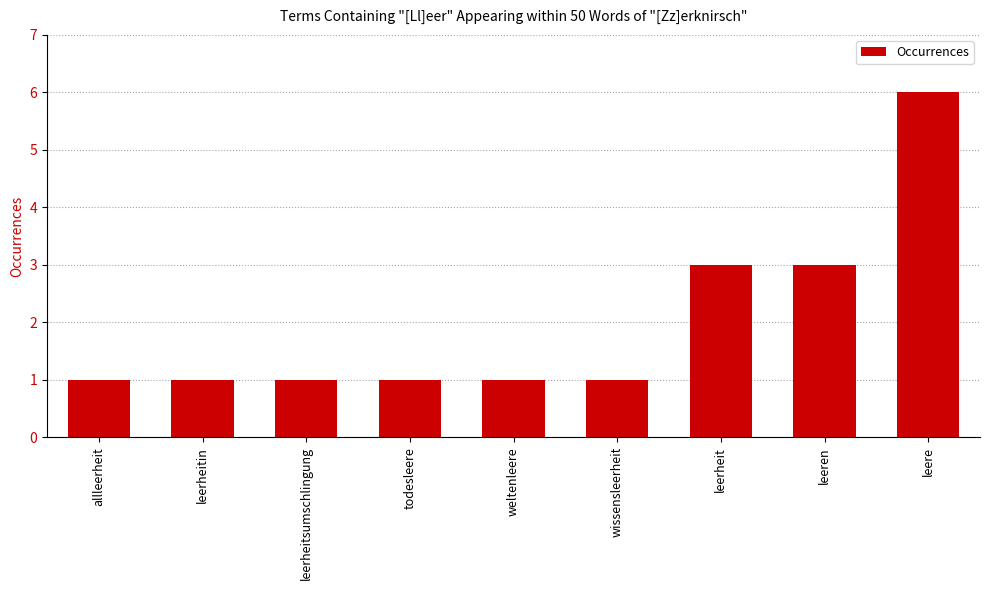

What is the difference between the values at leerheit and wissensleerheit?

2